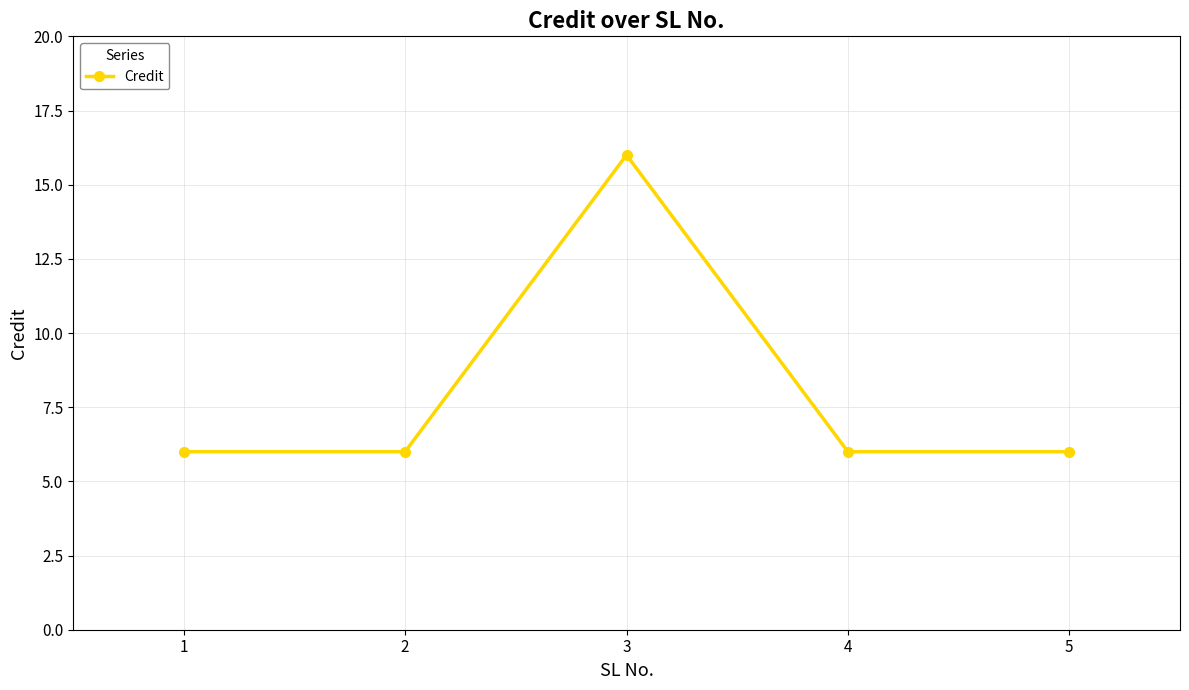

What is the sum of the values at 5 and 4?

12